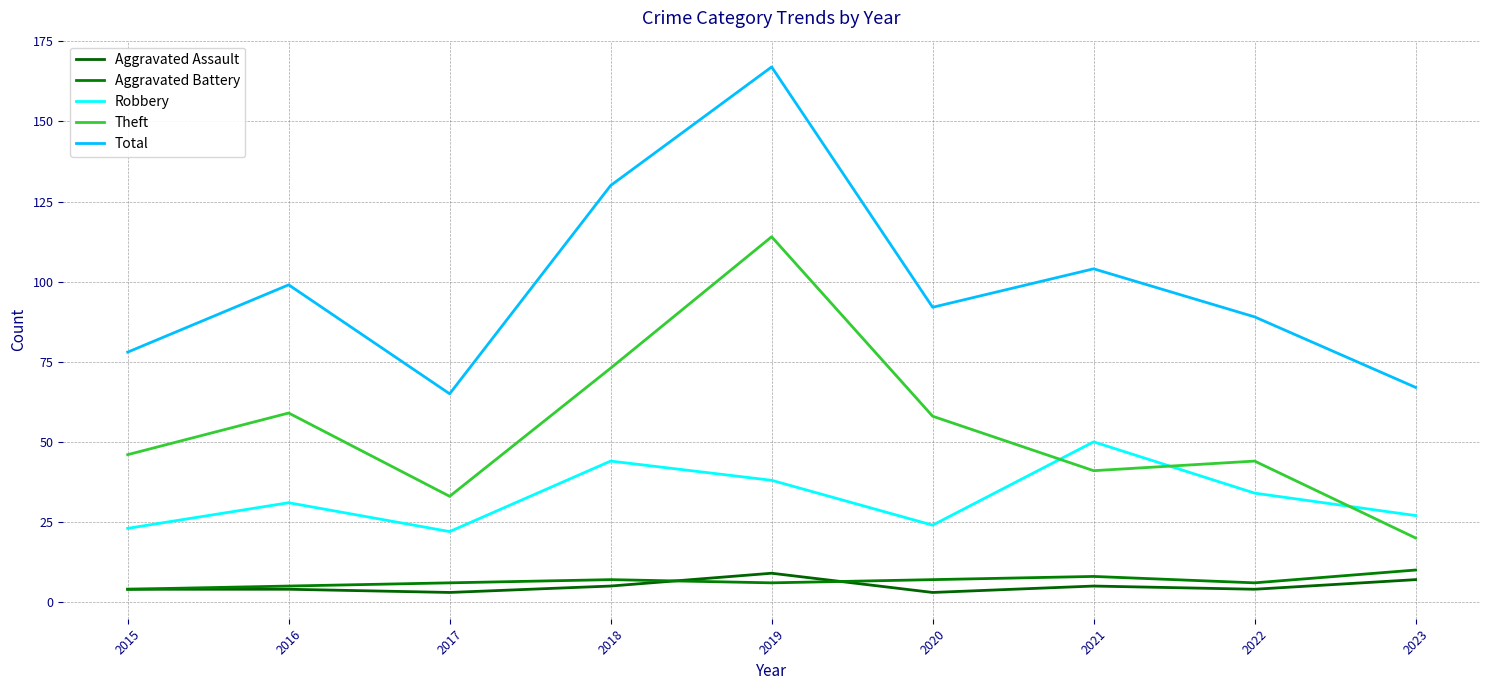

What is the minimum value shown in the chart?

3